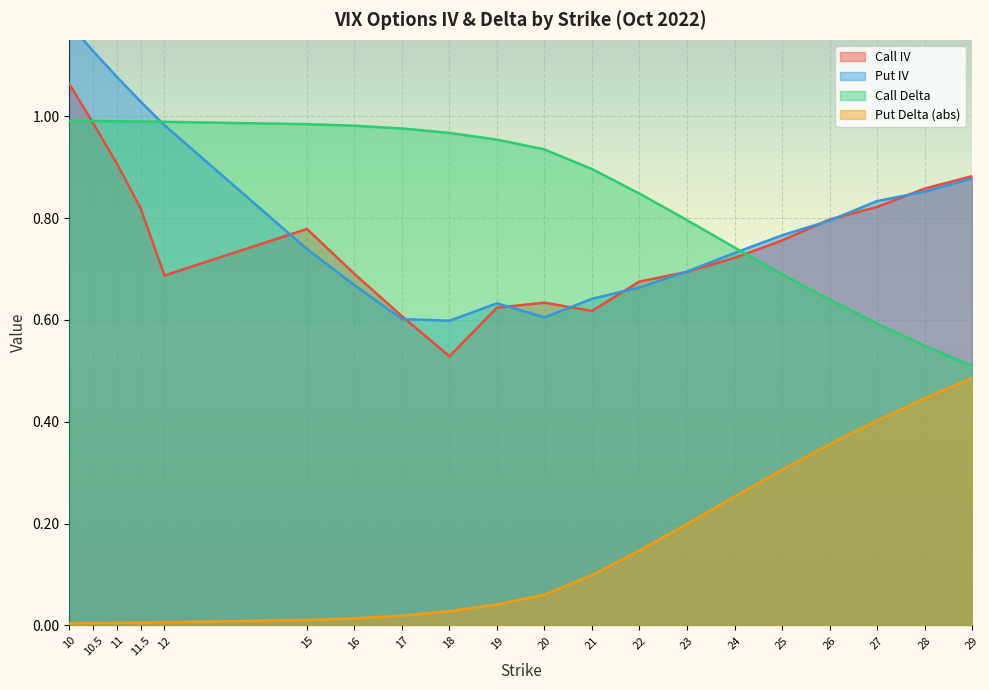

Which series has the largest range (max minus min)?

Put IV